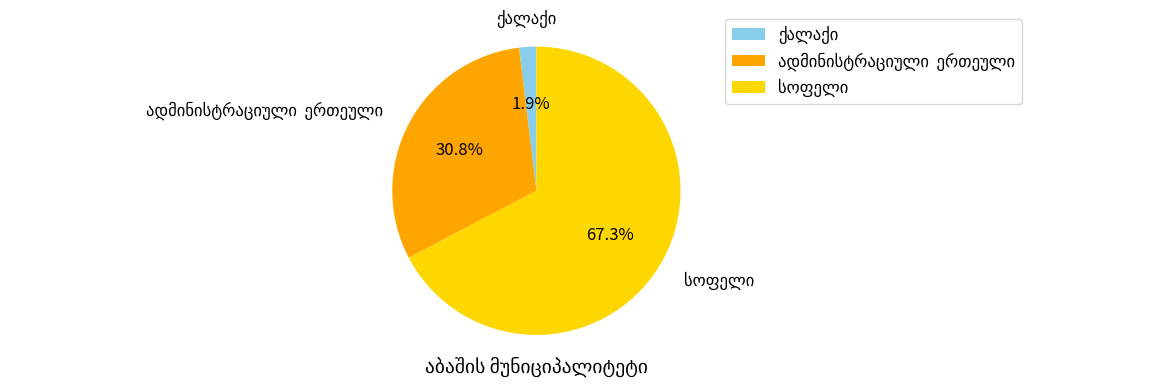

Is there a majority slice in this chart?

Yes